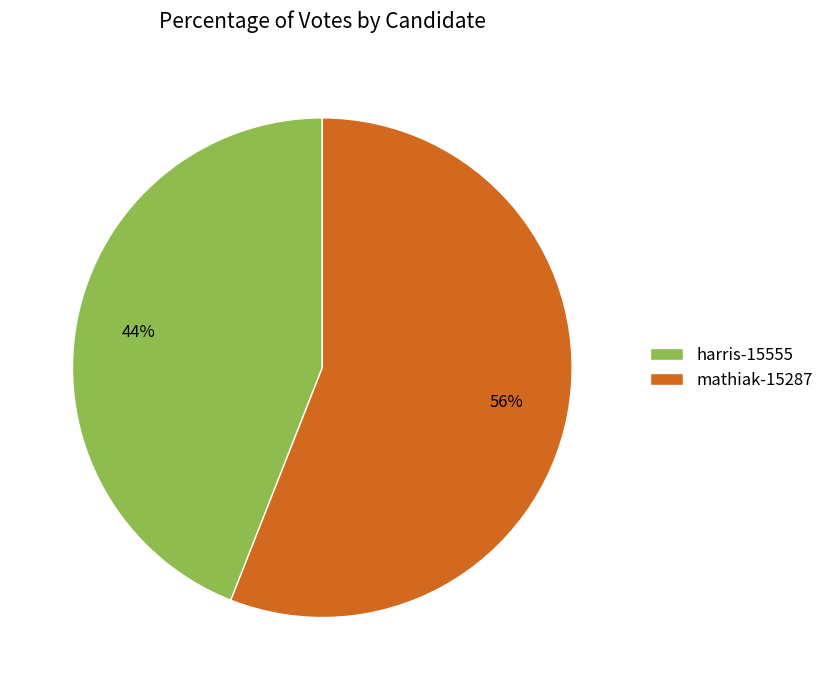

Does mathiak-15287 account for over 50% of the chart?

Yes